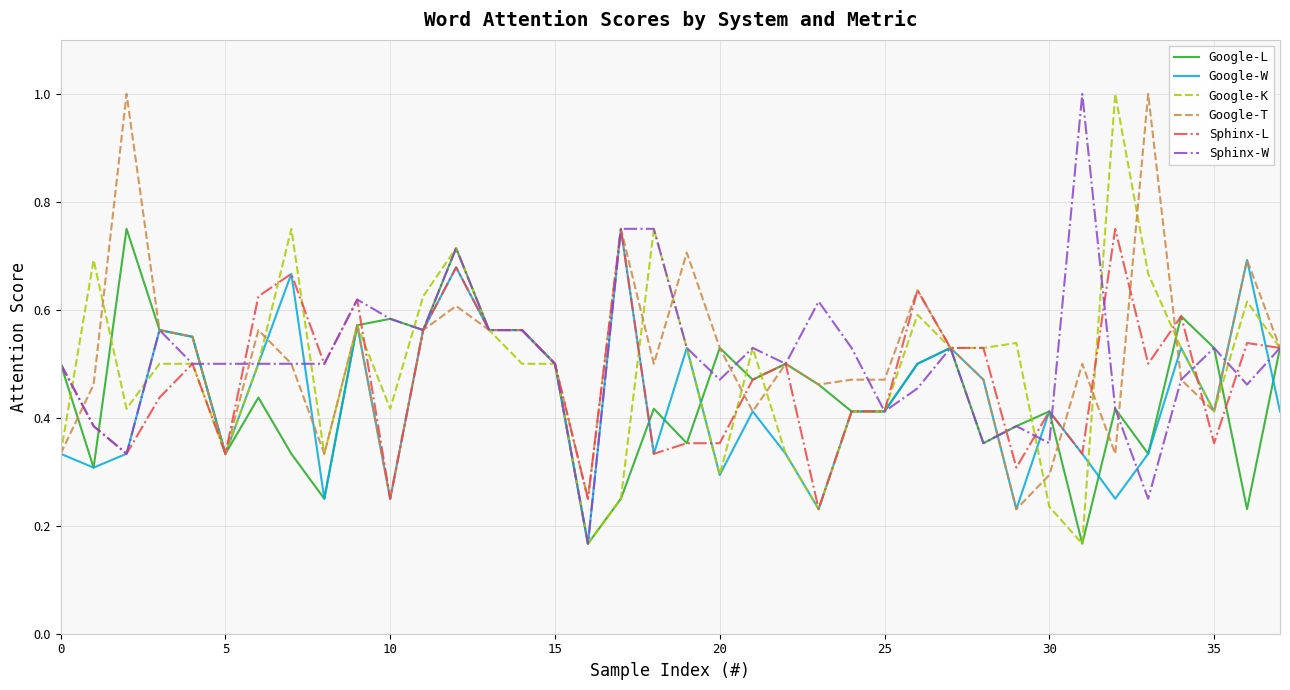

Does the chart have visible grid lines?

Yes